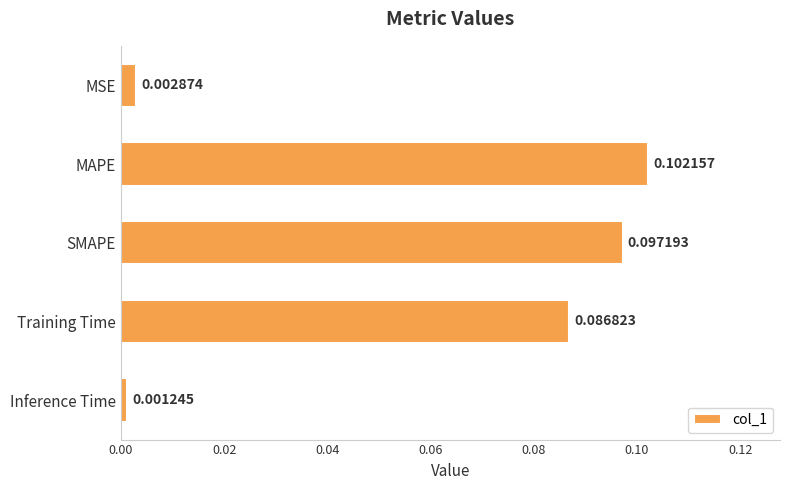

Between MAPE and Inference Time, which is larger?

MAPE